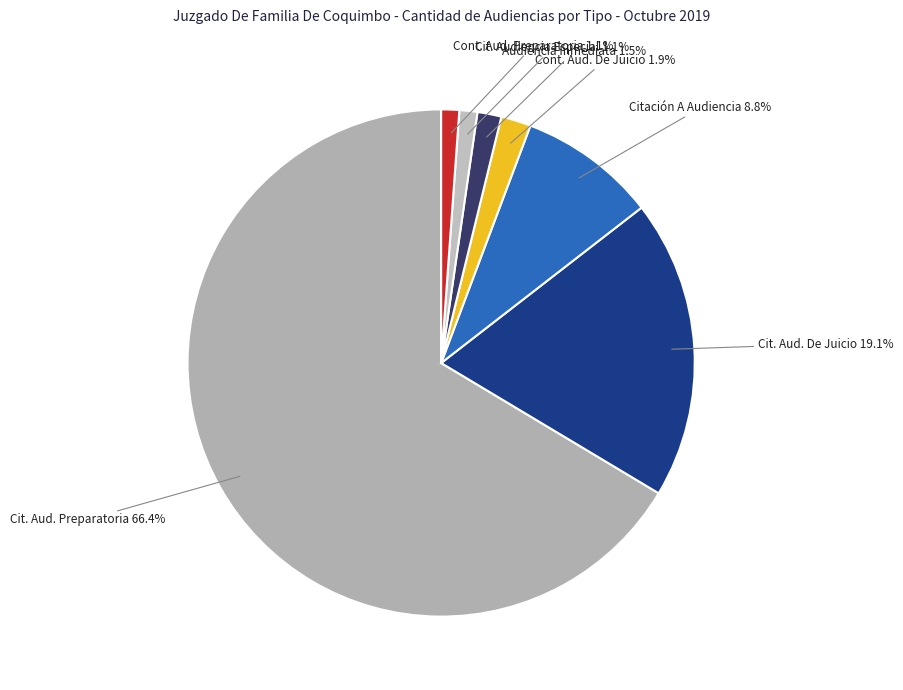

Count the number of slices in the pie.

7